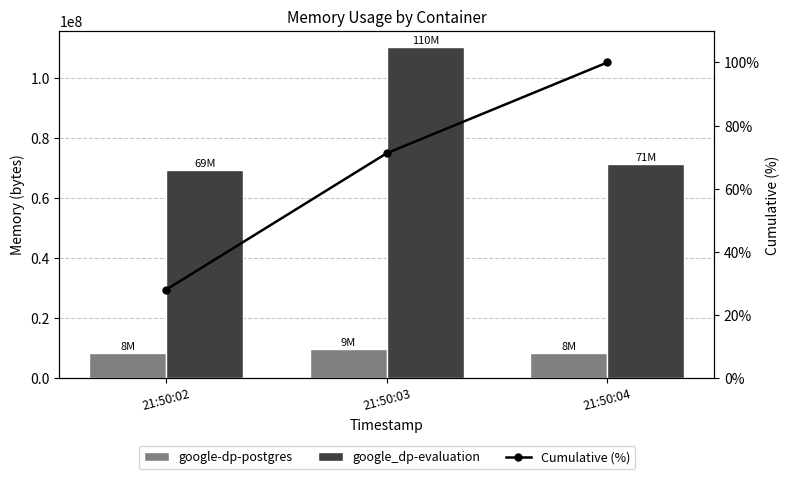

What is the maximum value for google-dp-postgres?

9678848.0